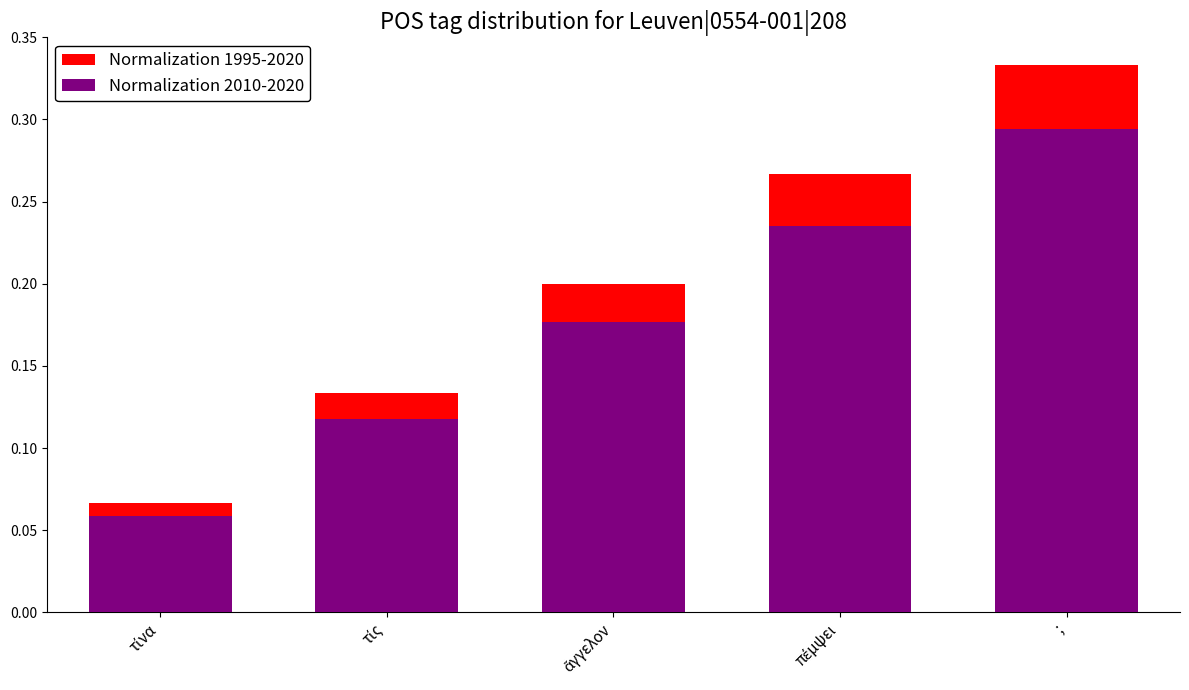

What is the label of the 1st bar from the left?

τίνα